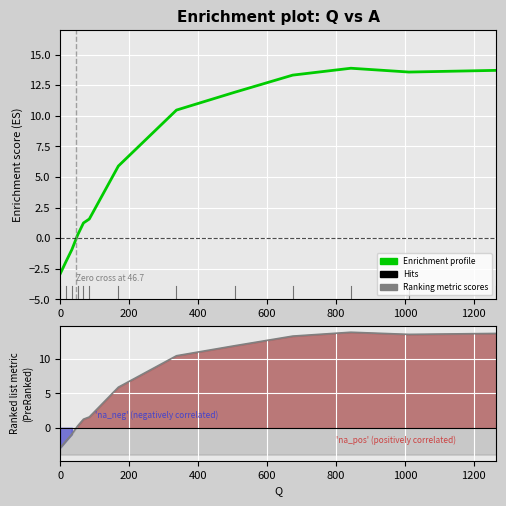

How many values in the Enrichment profile series exceed 5?

7